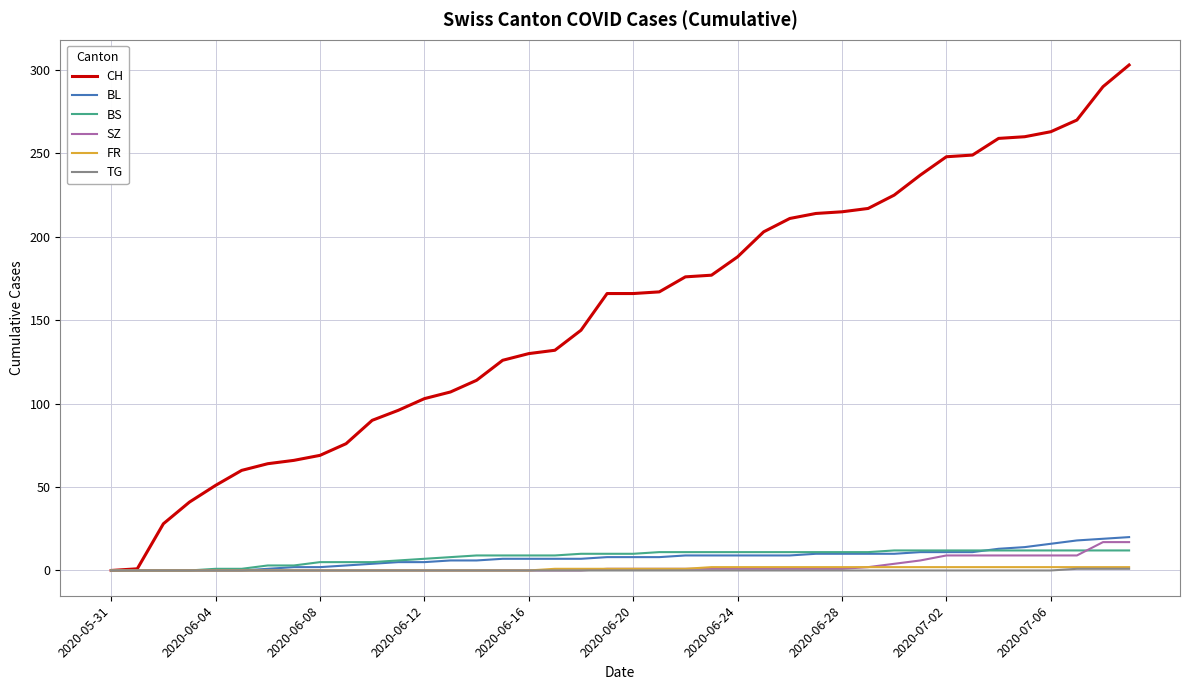

What is the difference between the maximum and minimum values in the TG series?

1